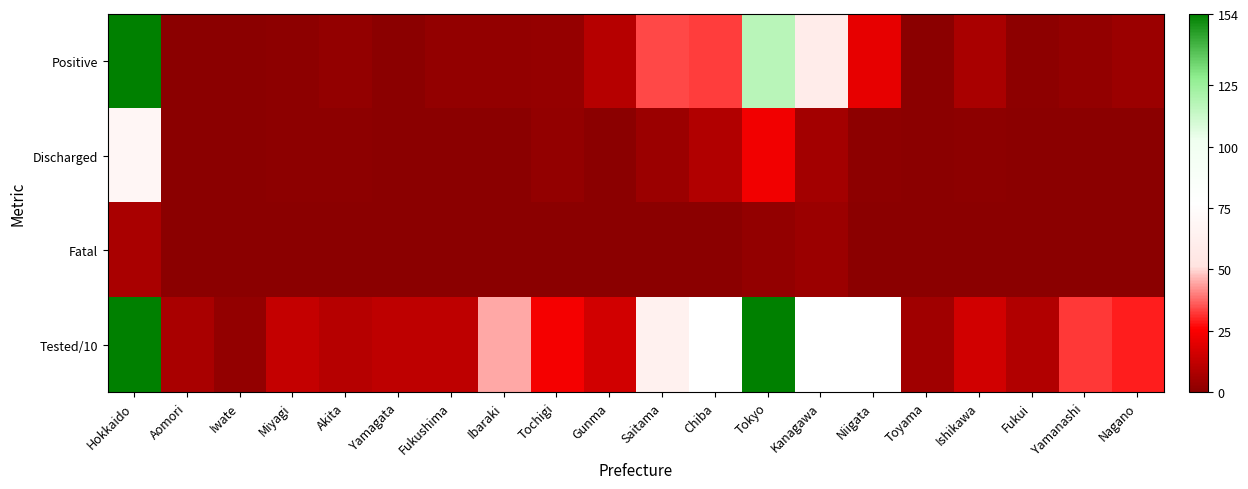

At which category is the sum across all series the highest?

Hokkaido